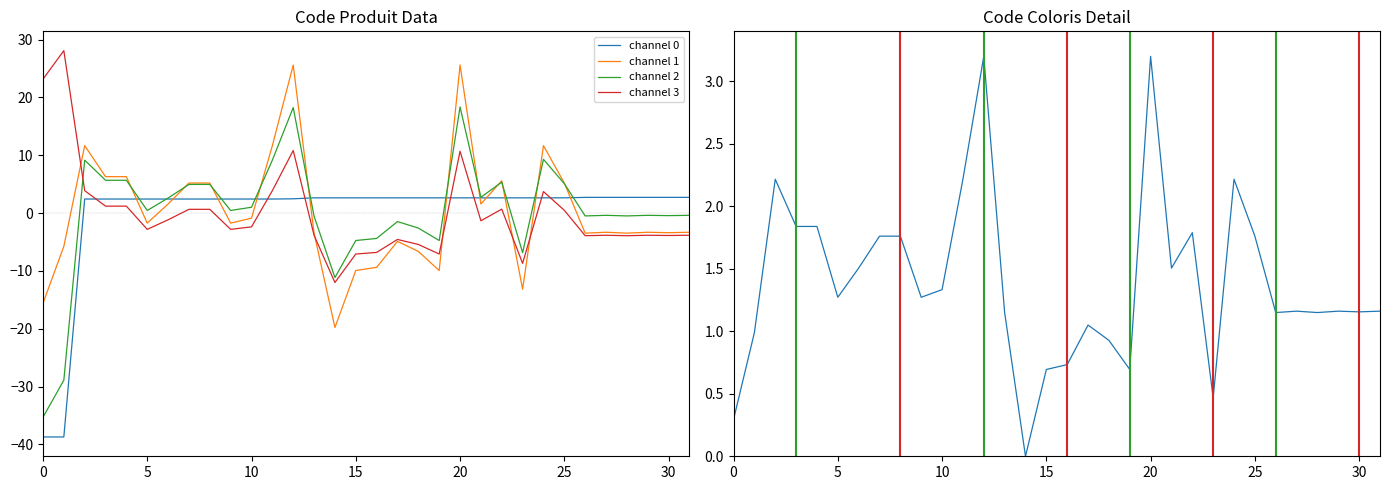

After their last crossing, which series has the higher values: Code Coloris or channel 1?

Code Coloris